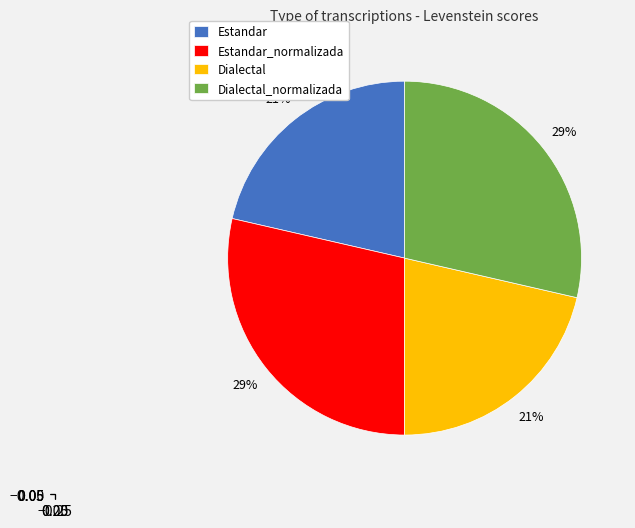

What percentage is the Estandar_normalizada slice, to the nearest percent?

29%